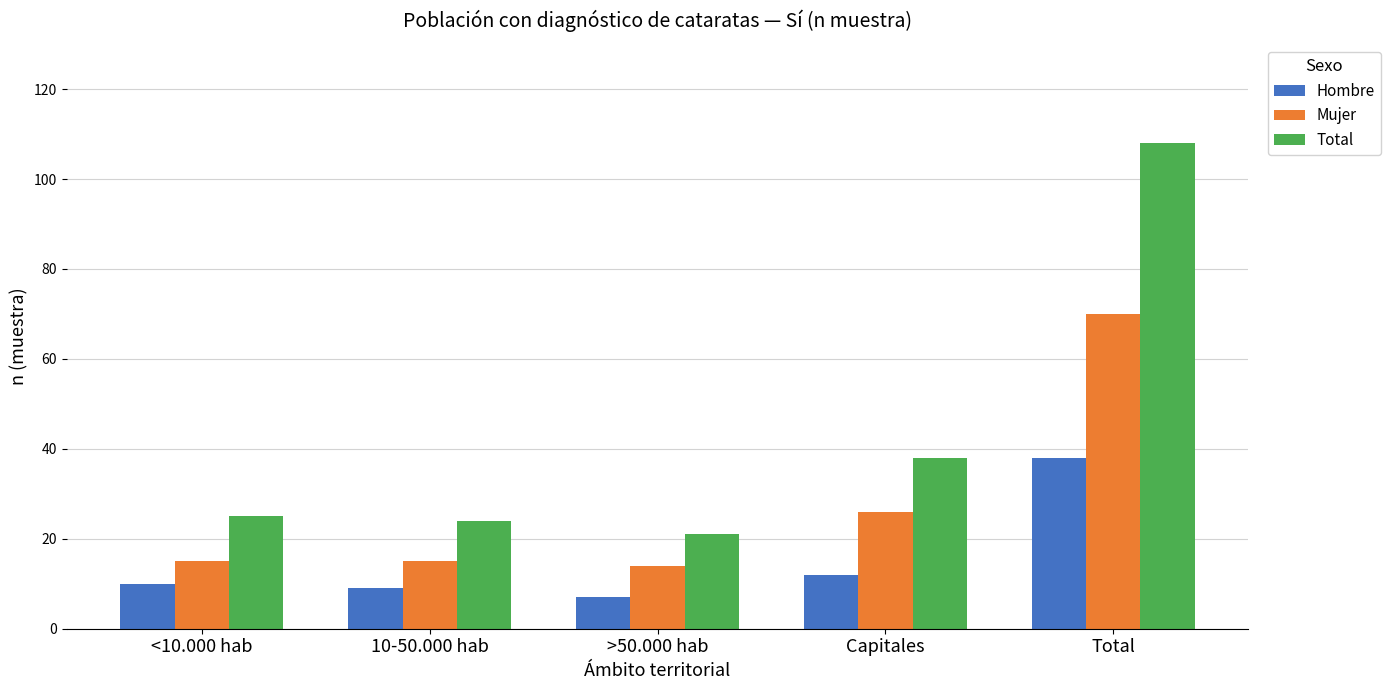

What is the difference between the Total values at >50.000 hab and Total?

87